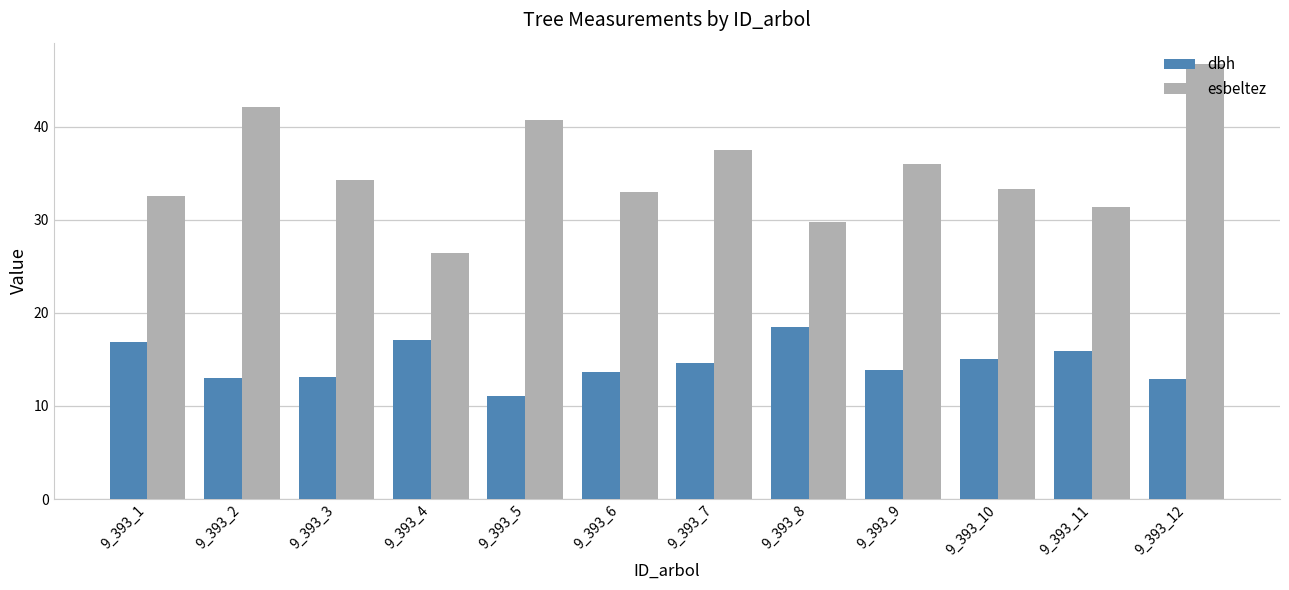

What are all the series names shown in the legend?

dbh, esbeltez